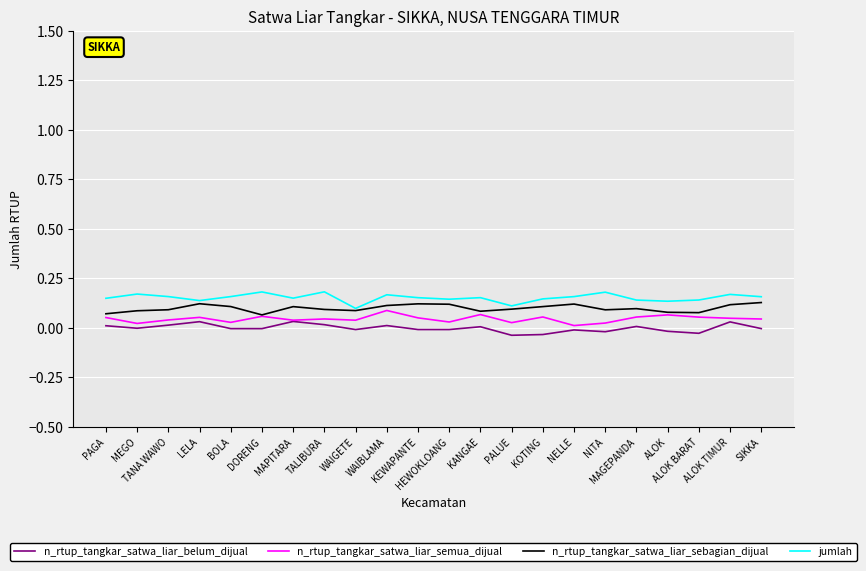

At which label does n_rtup_tangkar_satwa_liar_semua_dijual reach its peak?

WAIBLAMA